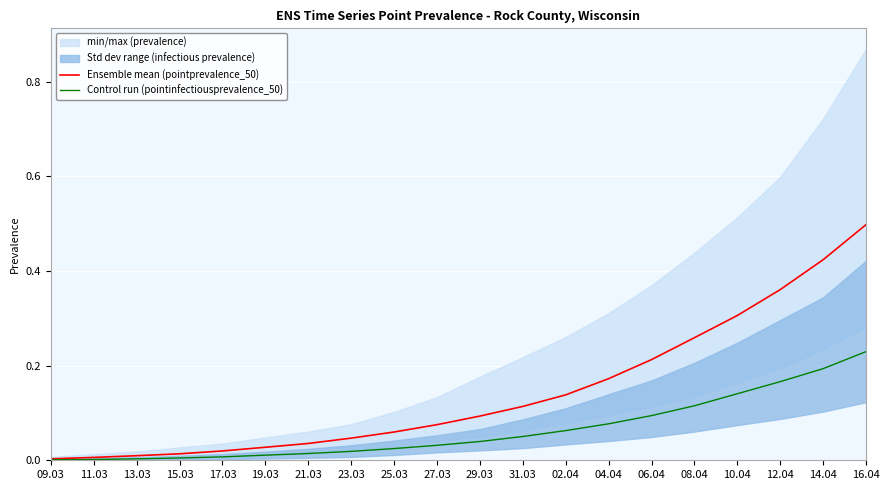

True or false: Control run (pointinfectiousprevalence_50) and Ensemble mean (pointprevalence_50) cross at least once.

False